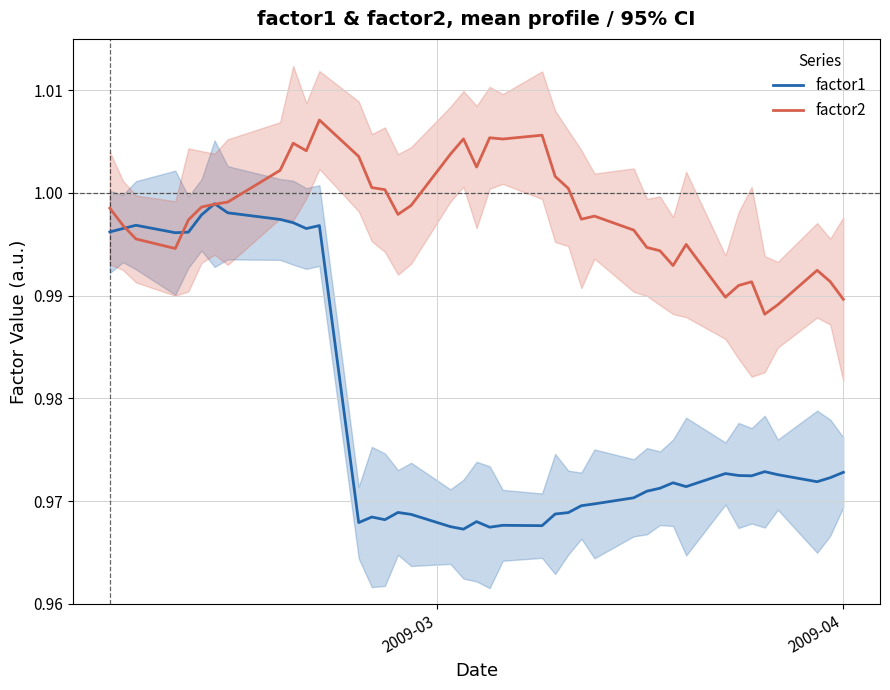

Is the value of factor1 at 9 greater than the value of factor2 at 34?

Yes